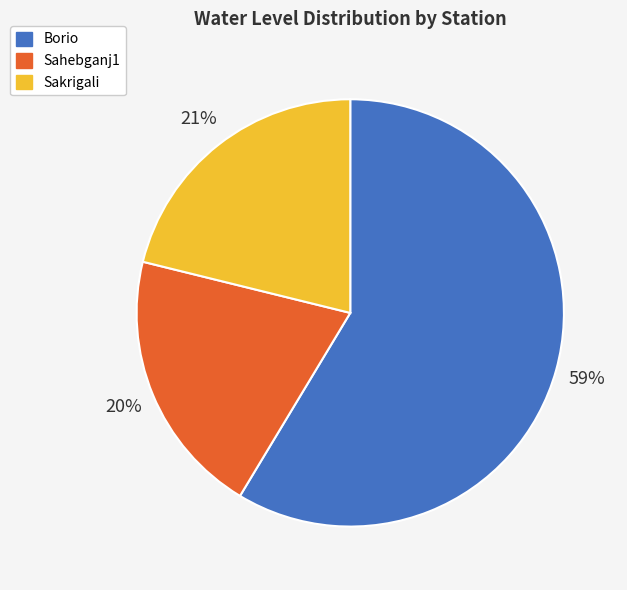

How many slices are in this pie chart?

3